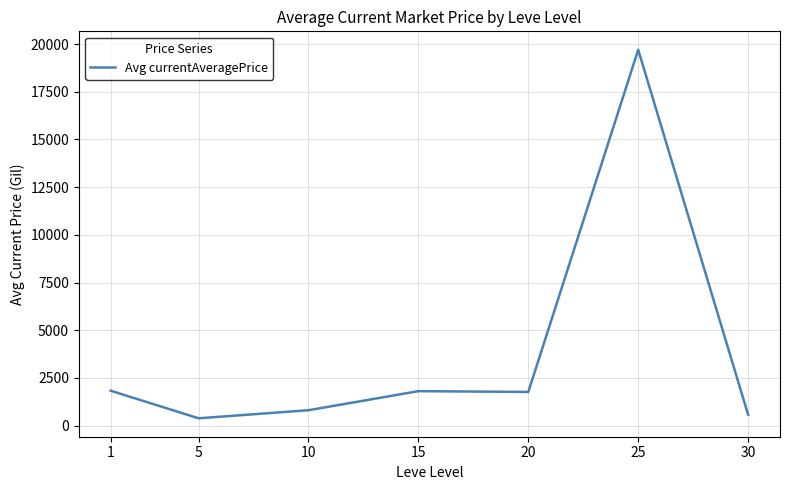

What is the ratio of the value at 10 to the value at 1?

0.4